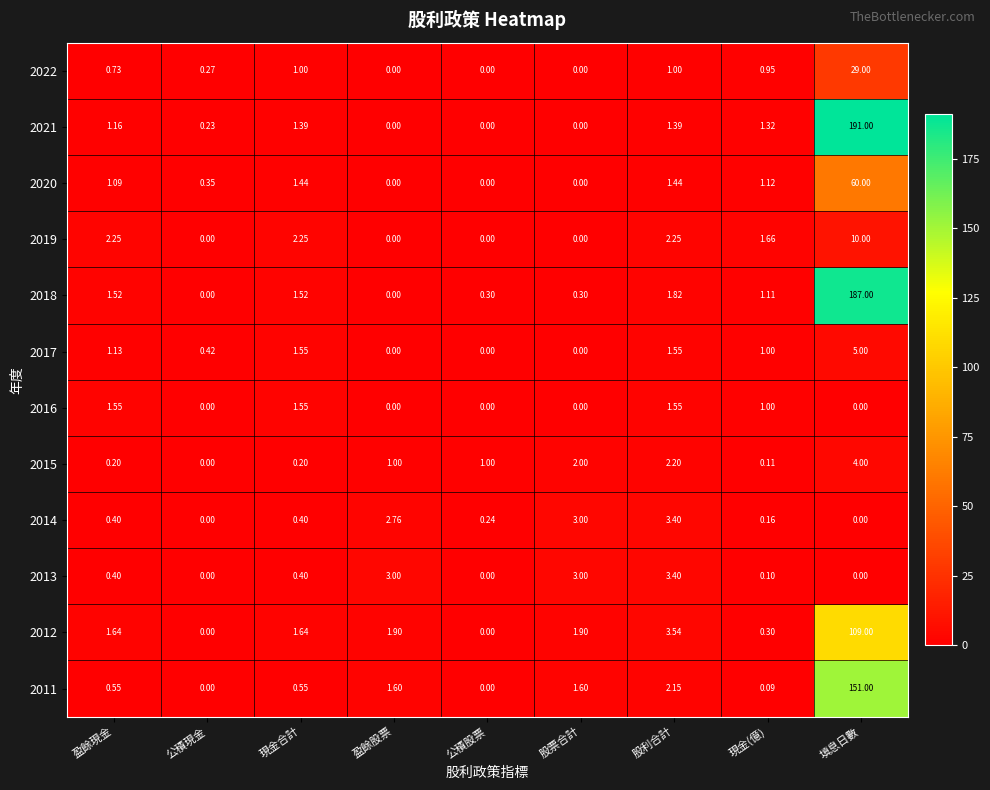

Which label corresponds to the largest value in the chart?

填息日數